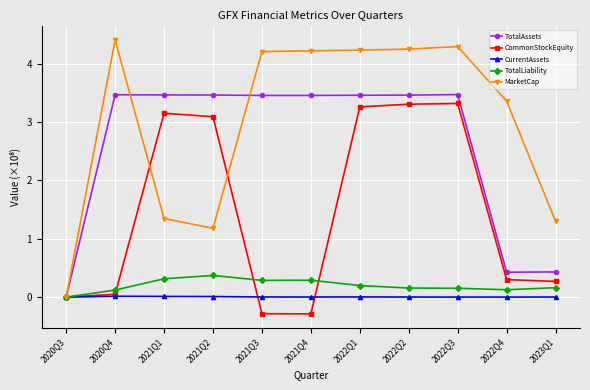

What position from the left is 2022Q3?

9